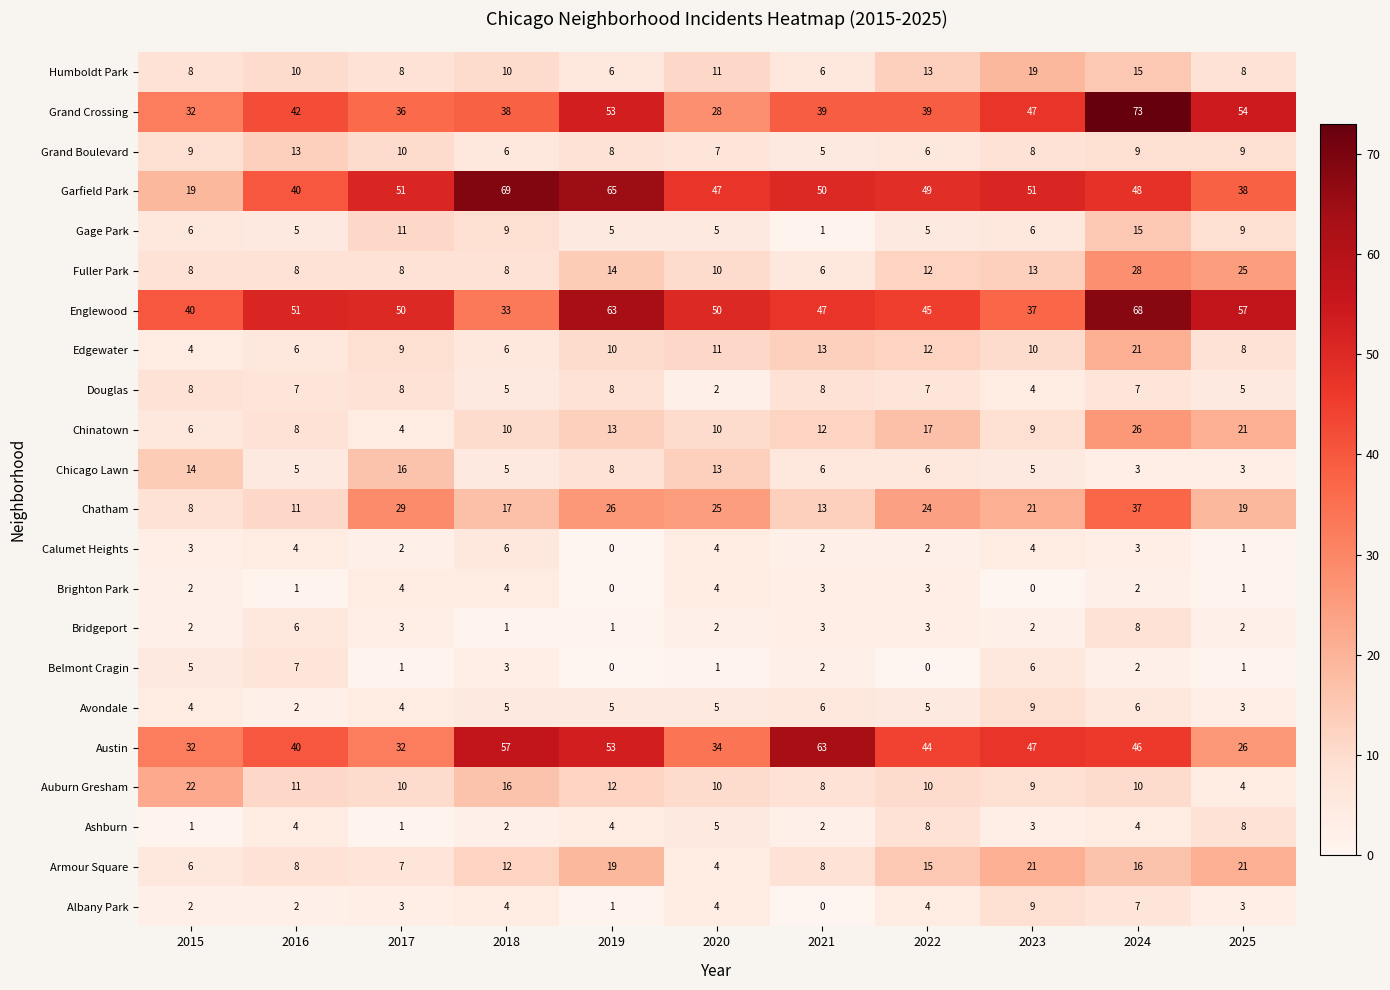

The value of Albany Park at 2015 is 2. True or false?

True